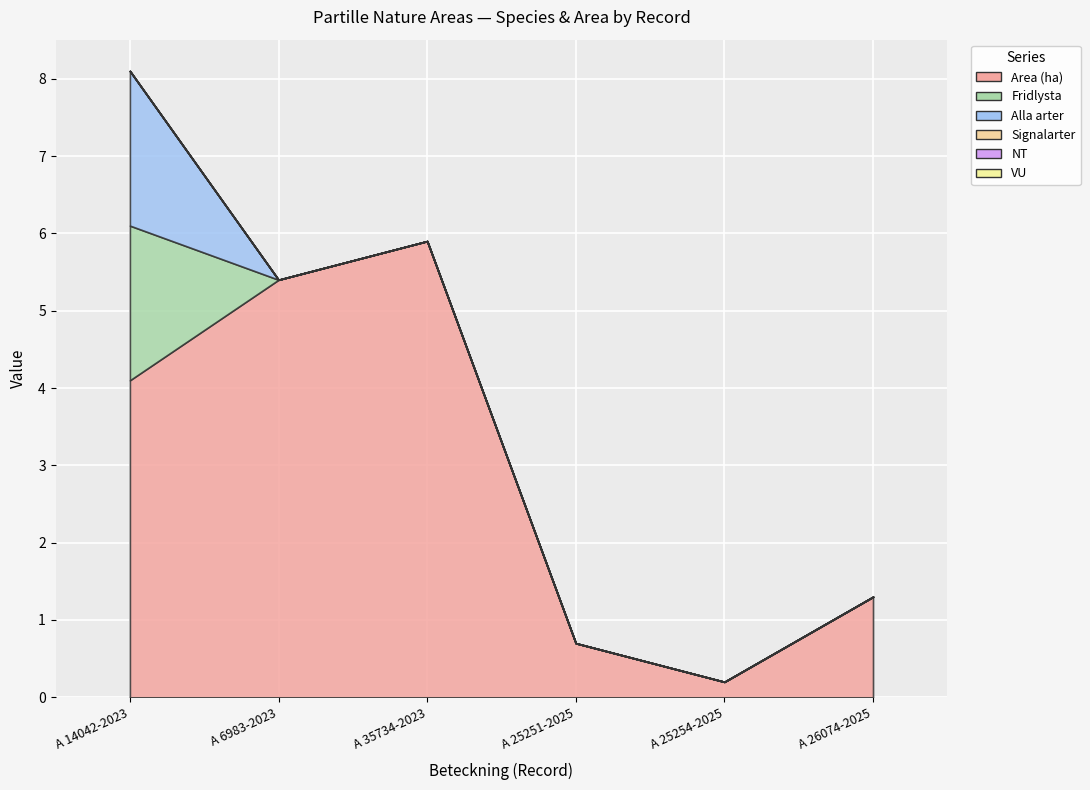

What position from the left is A 35734-2023?

3